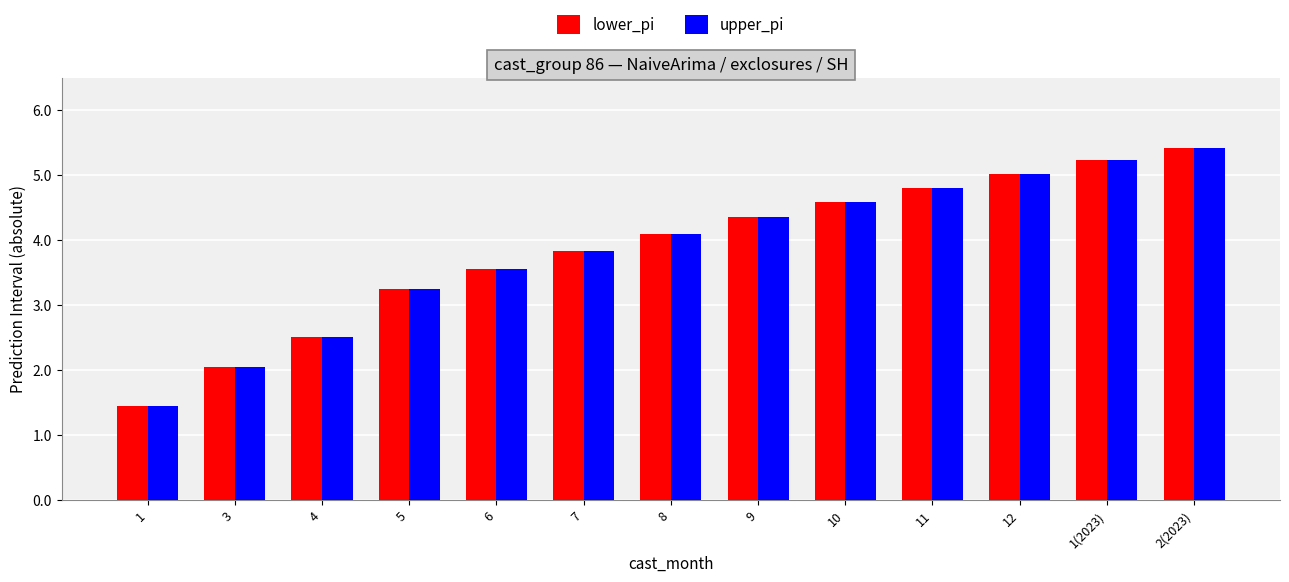

Which category has the lowest value in the upper_pi series?

1